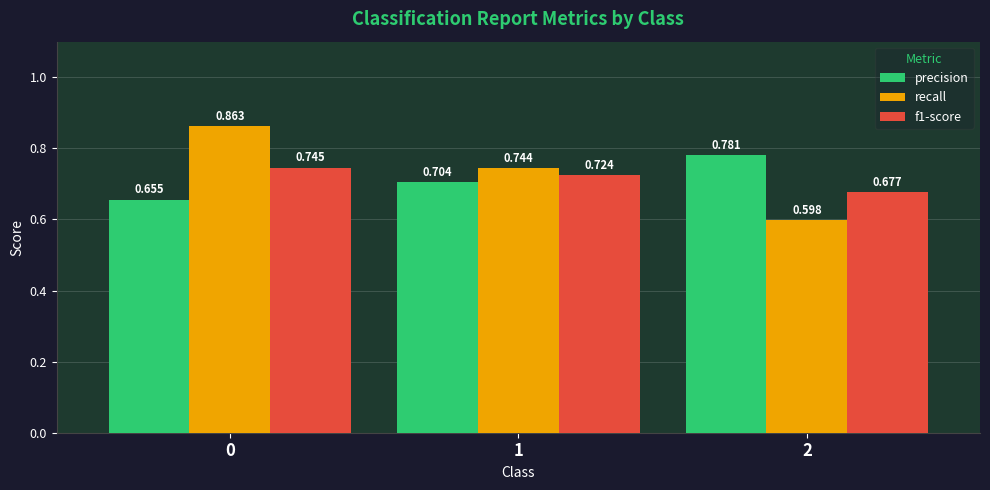

At 2, list the series in order from smallest to largest.

recall, f1-score, precision